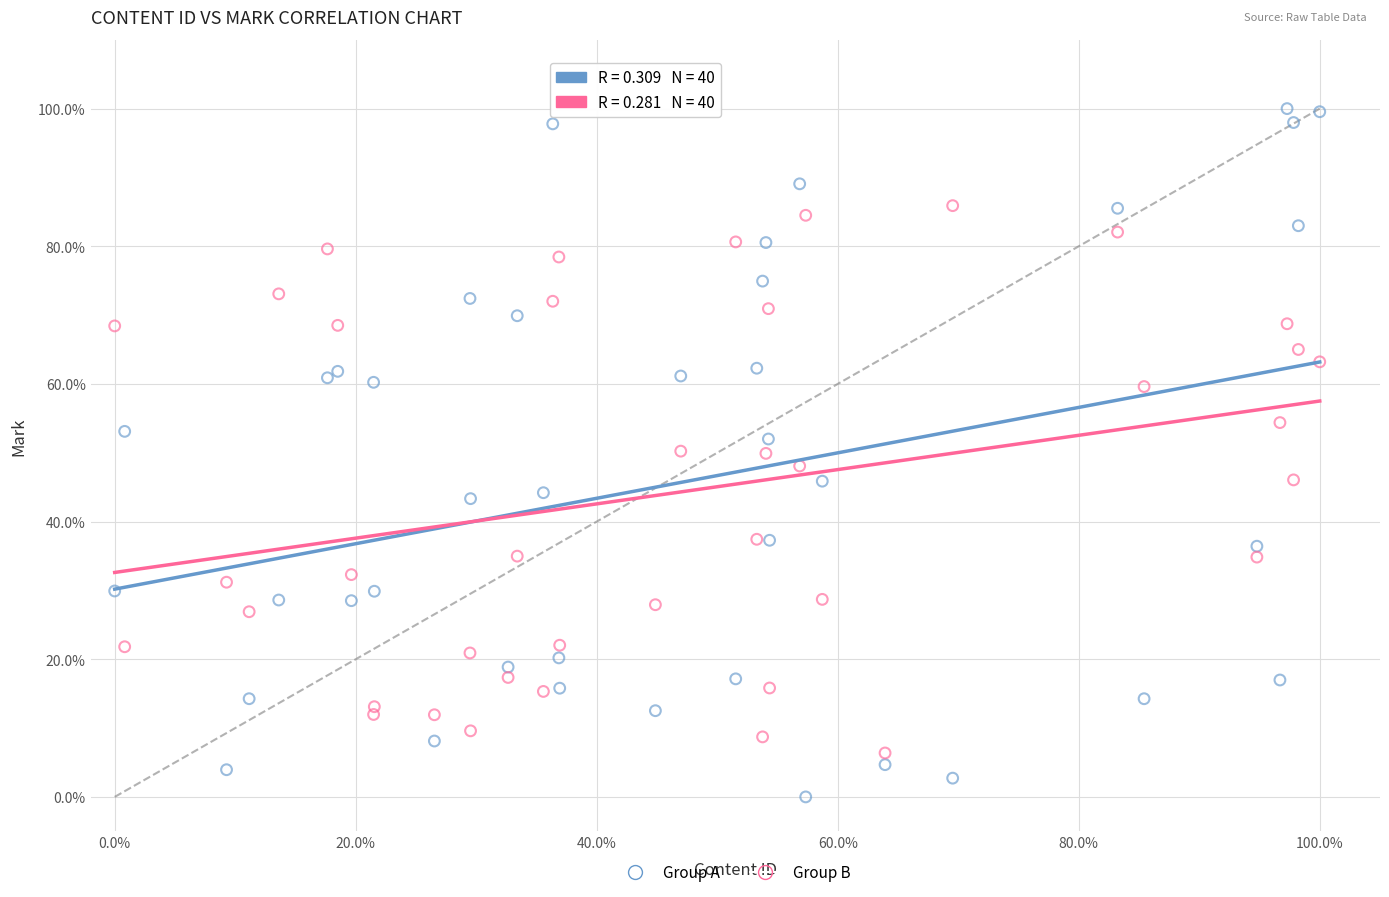

Which series contains the lowest Y value?

Group A